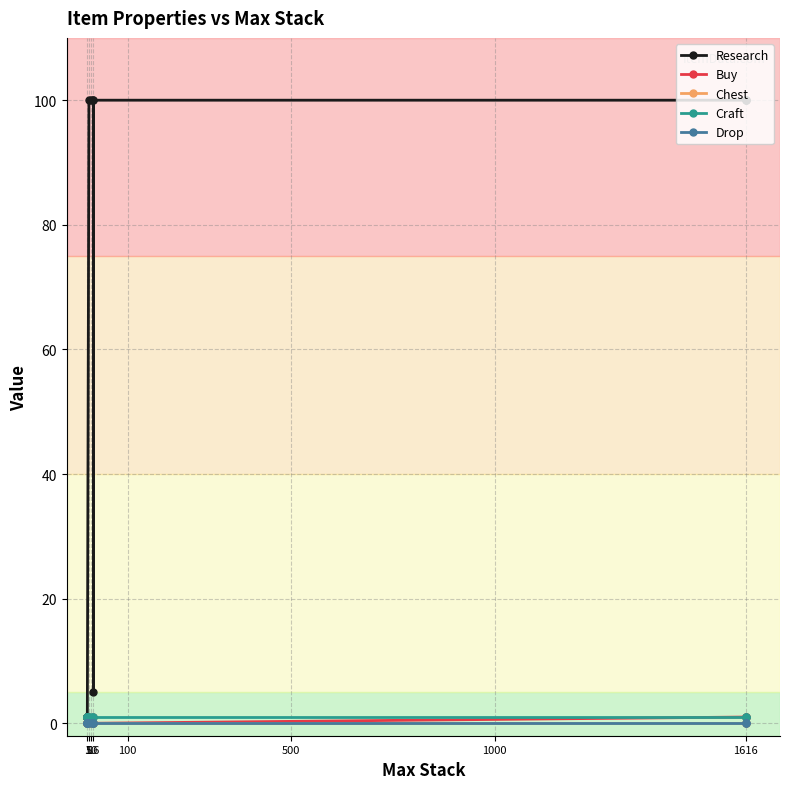

Count the Craft values in the range 1 to 2.

13